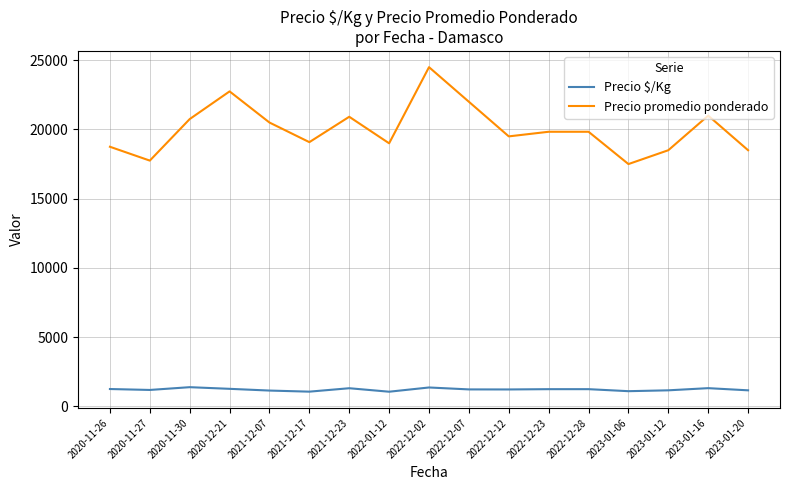

What is the spread (max minus min) of values at 2021-12-17?

18023.3